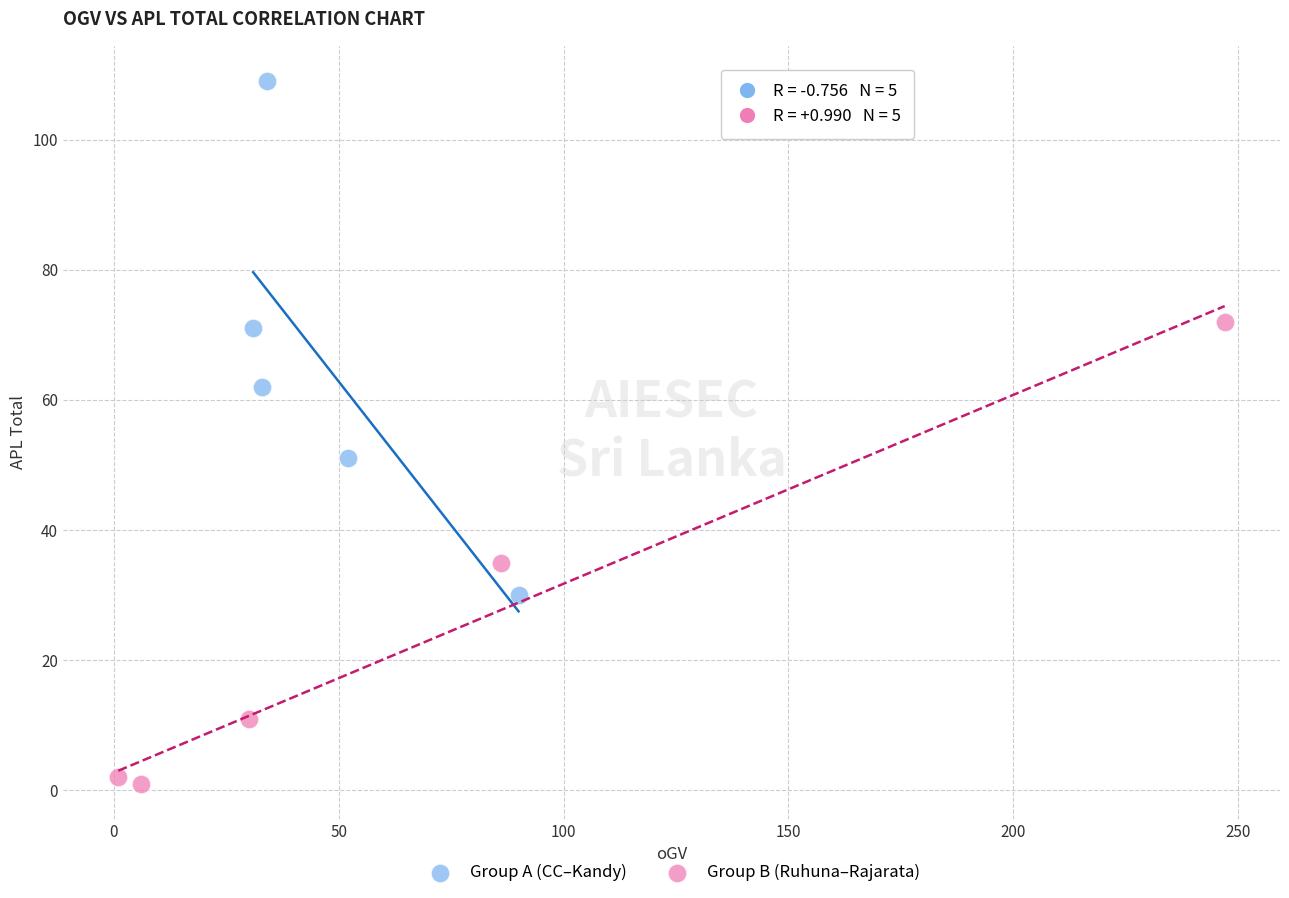

Which series reaches the maximum Y coordinate?

Group A (CC–Kandy)